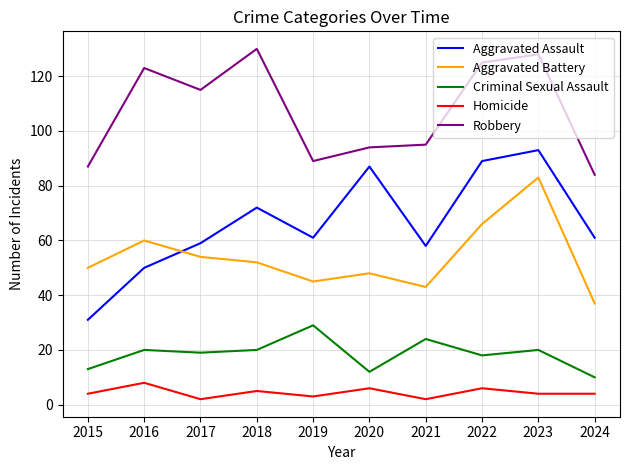

What is the difference between the second highest and second lowest values in the Aggravated Battery series?

23